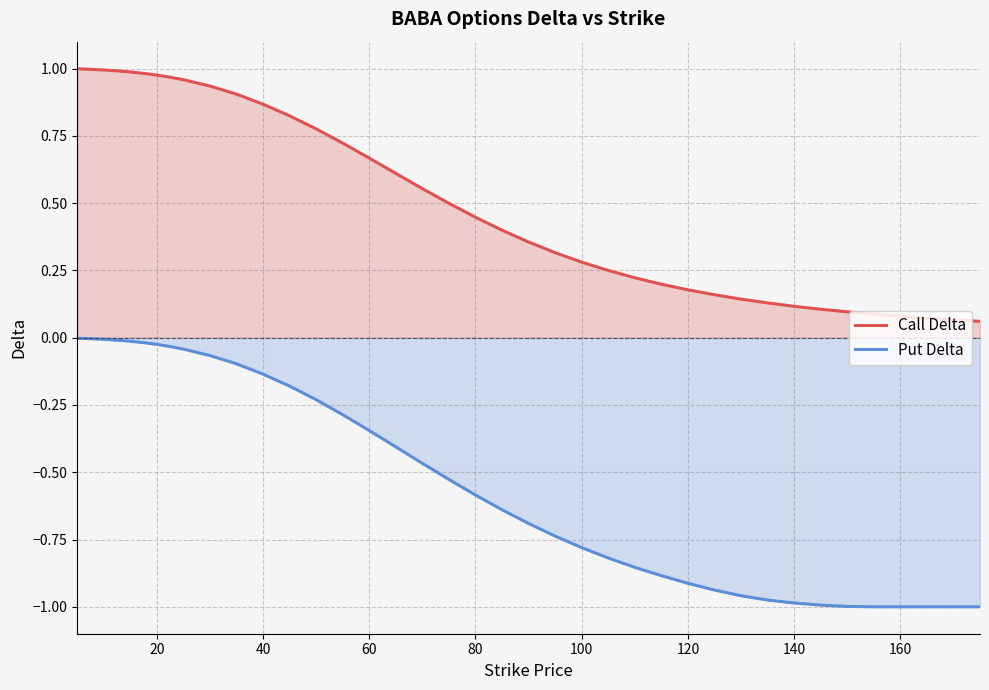

Which series has the widest spread of values?

Put Delta